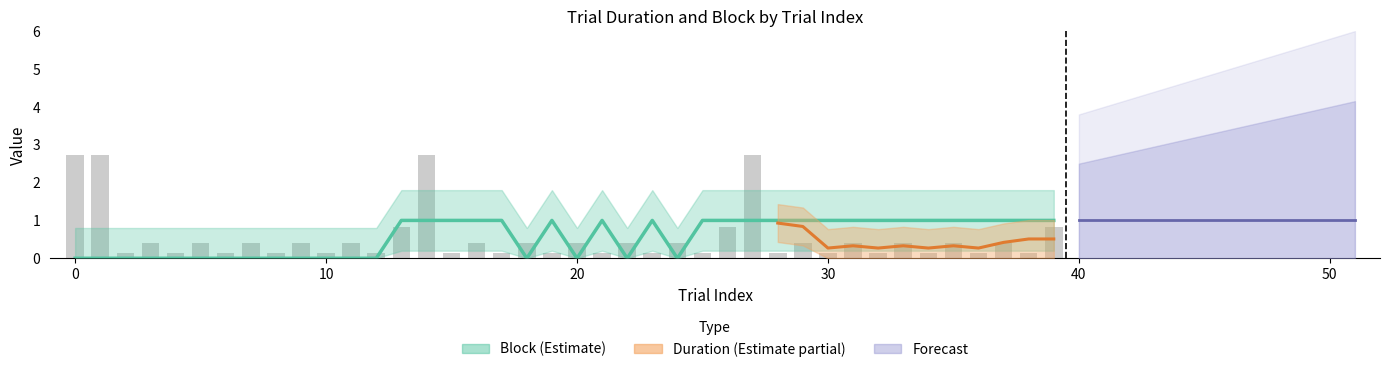

Are the bars horizontal?

No